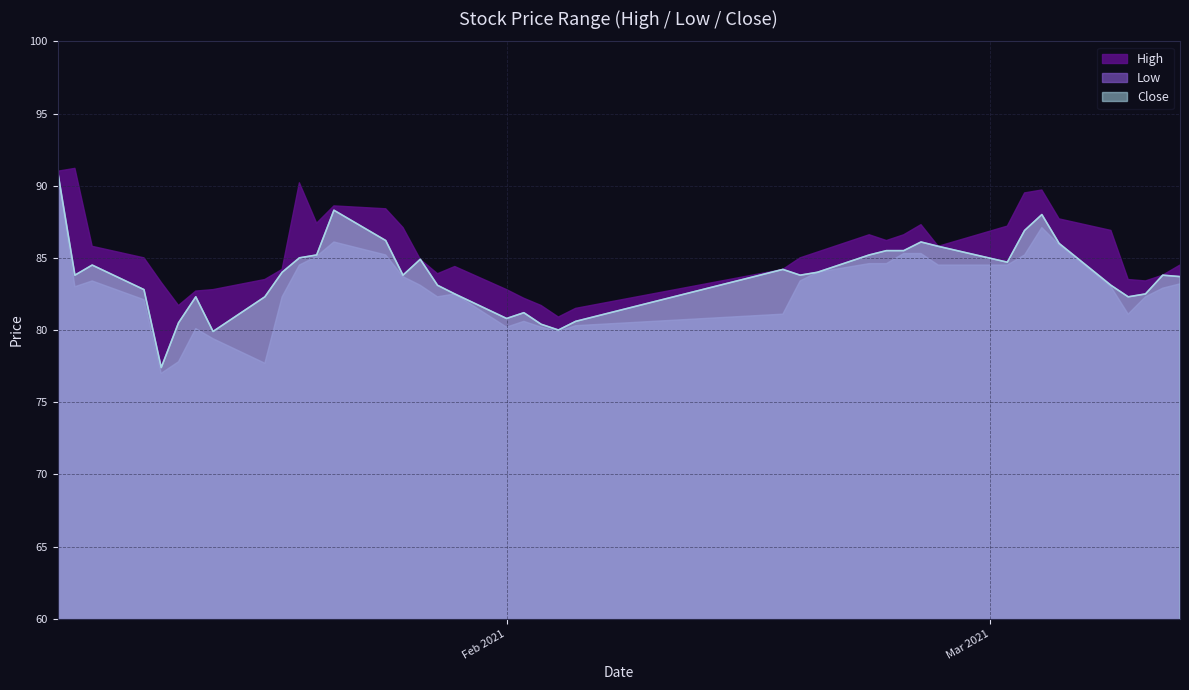

True or false: High and Close intersect in this chart.

False